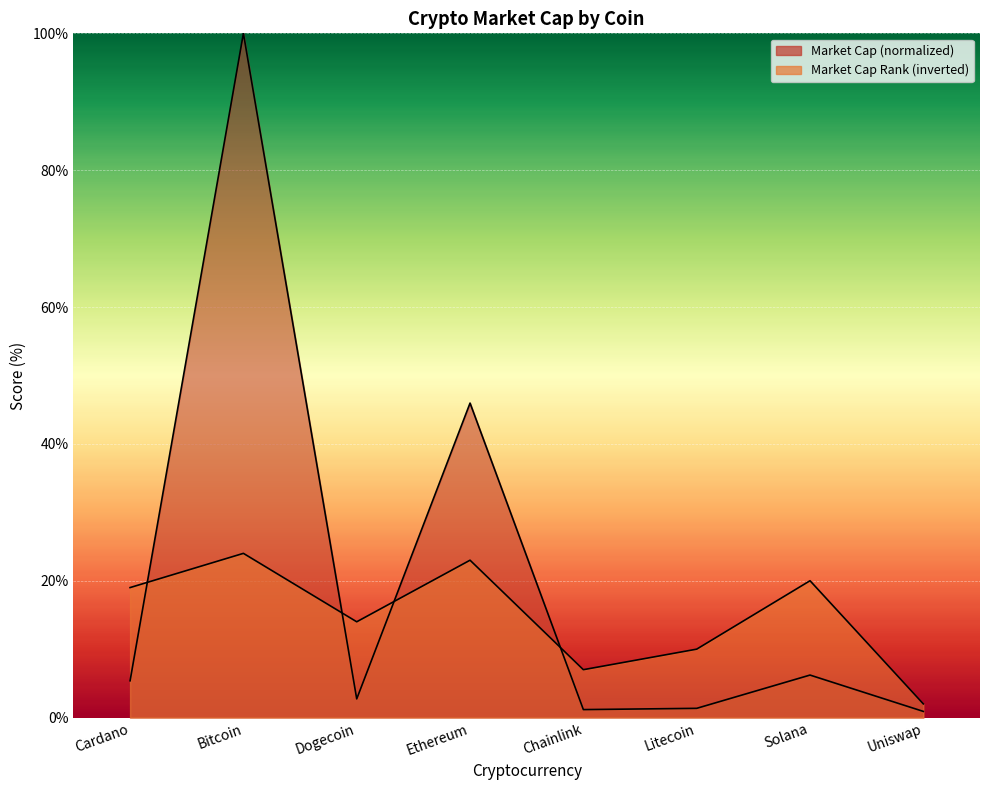

Reading right to left, transcribe all the data shown in this chart.

2	20	10	7	23	14	24	19